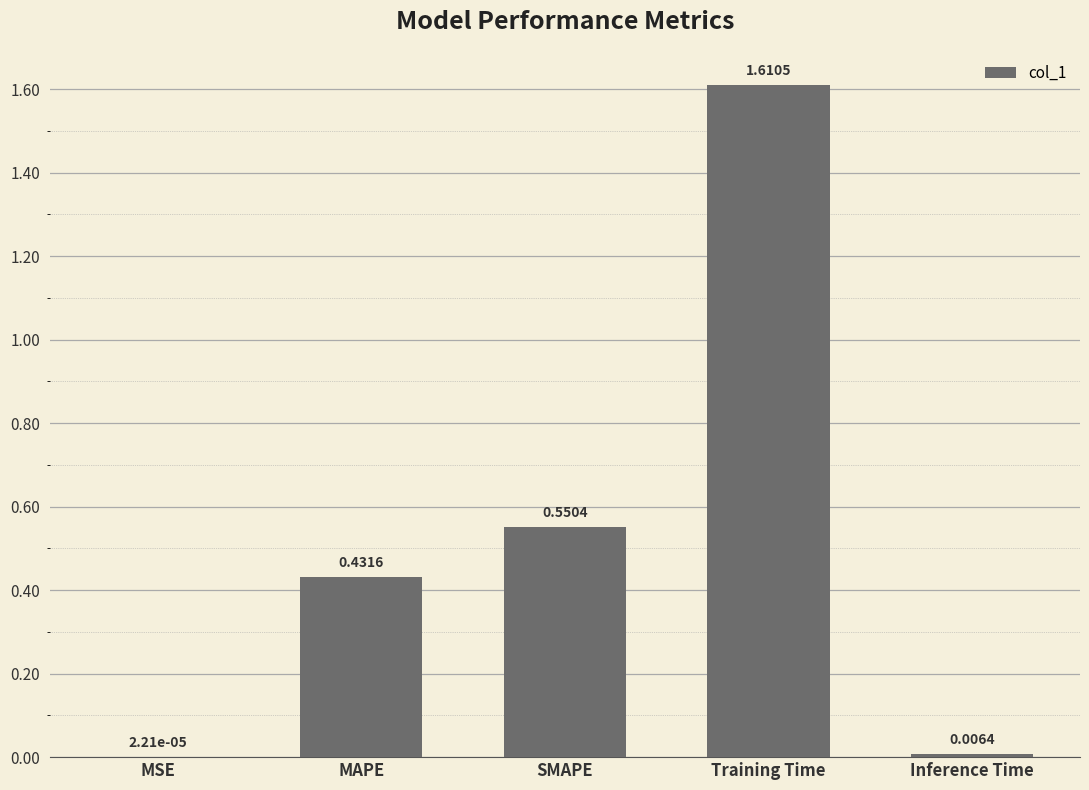

Between SMAPE and MAPE, which is larger?

SMAPE